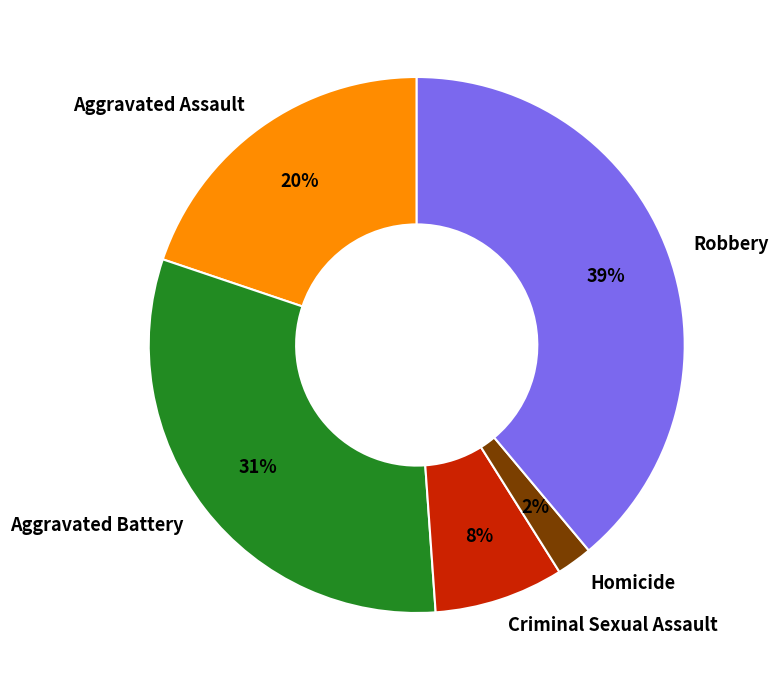

Which slice is the largest?

Robbery